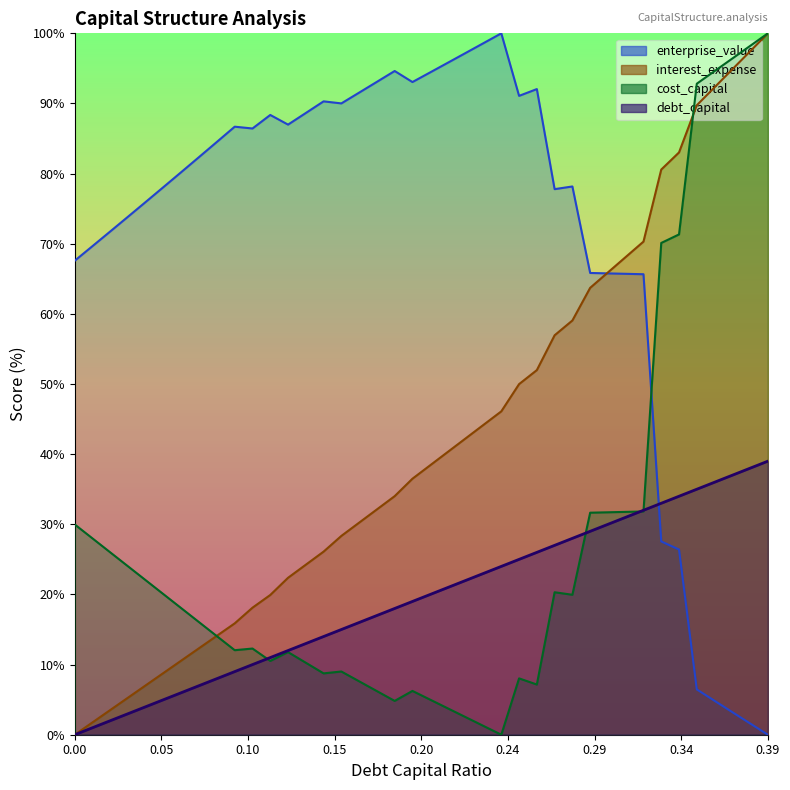

Reading left to right, what are all the values shown in this chart?

debt_capital: 0.0	1.0	2.0	3.0	4.0	5.0	6.0	7.0	8.0	9.0	10.0	11.0	12.0	13.0	14.0	15.0	16.0	17.0	18.0	19.0	20.0	21.0	22.0	23.0	24.0	25.0	26.0	27.0	28.0	29.0	30.0	31.0	32.0	33.0	34.0	35.0	36.0	37.0	38.0	39.0
cost_capital: 30.0	28.0	26.0	24.0	22.0	20.0	18.0	16.0	14.0	12.1	12.3	10.5	11.8	10.3	8.7	9.0	7.6	6.2	4.8	6.2	5.0	3.7	2.5	1.2	0.0	8.0	7.2	20.3	20.0	31.7	31.7	31.8	31.8	70.1	71.3	92.8	94.6	96.4	98.2	100.0
enterprise_value: 67.6	69.7	71.8	73.9	76.0	78.1	80.2	82.4	84.5	86.7	86.4	88.4	87.0	88.6	90.3	90.0	91.5	93.1	94.6	93.1	94.4	95.8	97.2	98.6	100.0	91.1	92.1	77.8	78.2	65.8	65.8	65.7	65.7	27.6	26.4	6.5	4.8	3.2	1.6	0.0
interest_expense: 0.0	1.8	3.5	5.3	7.1	8.8	10.6	12.3	14.1	15.9	18.1	19.9	22.4	24.2	26.1	28.3	30.2	32.1	34.0	36.5	38.4	40.3	42.3	44.2	46.1	50.0	52.0	56.9	59.1	63.7	65.9	68.1	70.3	80.6	83.0	89.7	92.3	94.9	97.4	100.0